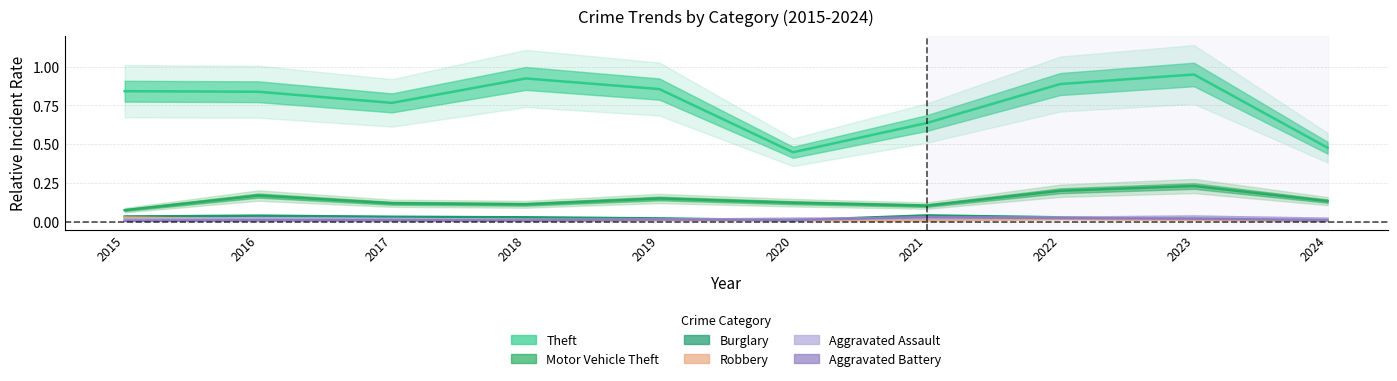

At which category does Aggravated Battery reach its first local peak?

2019